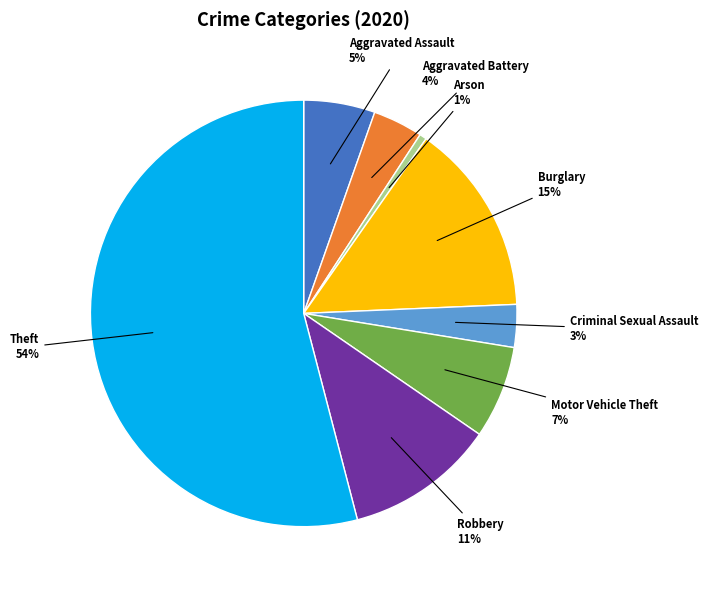

Is there a majority slice in this chart?

Yes